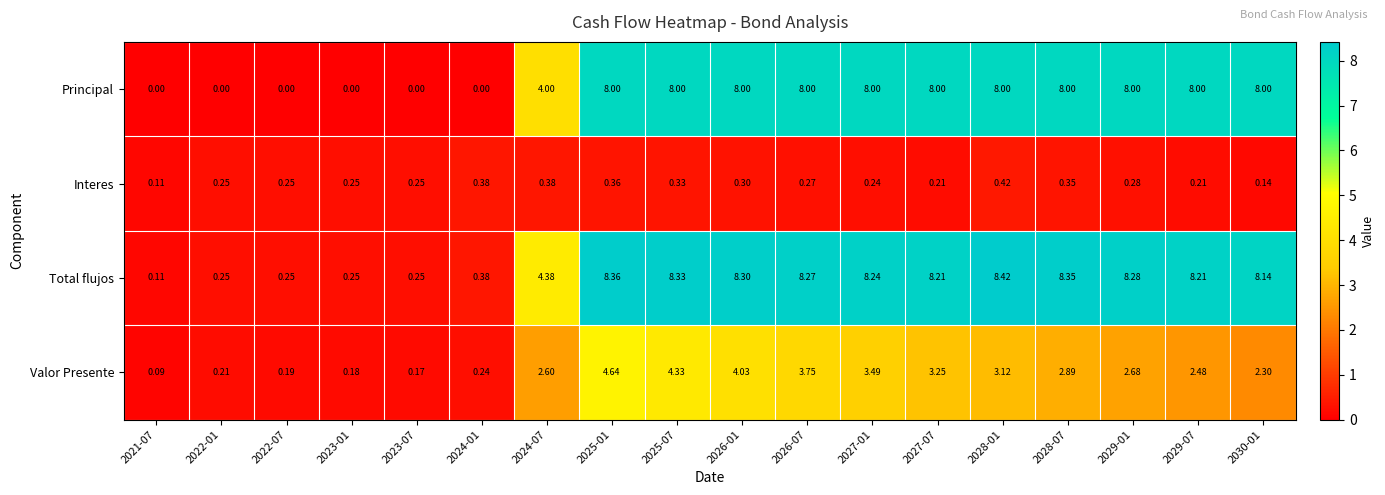

Is the value of Total flujos at 2024-01 greater than the value of Interes at 2029-01?

Yes